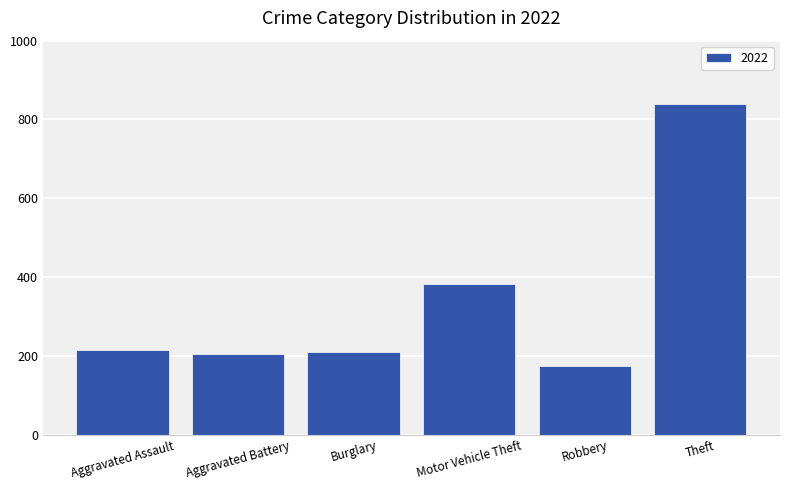

Between Theft and Motor Vehicle Theft, which is larger?

Theft